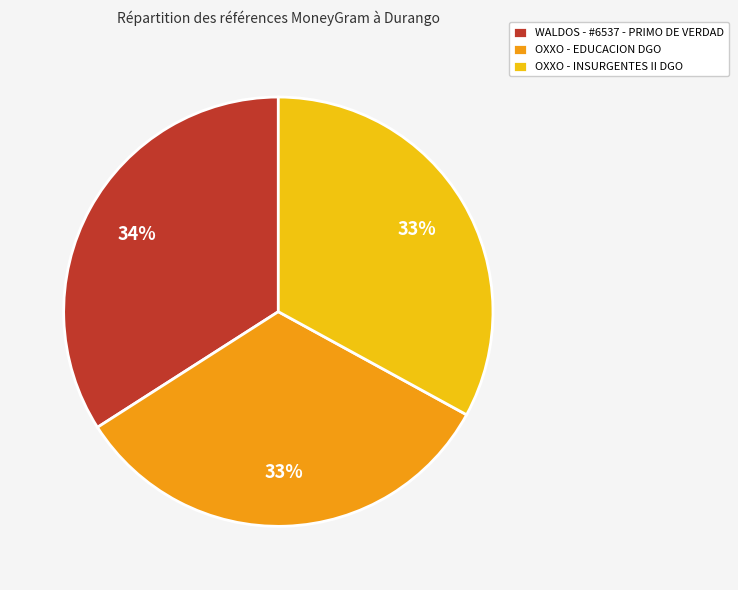

Is the sum of OXXO - INSURGENTES II DGO and WALDOS - #6537 - PRIMO DE VERDAD greater than half?

Yes